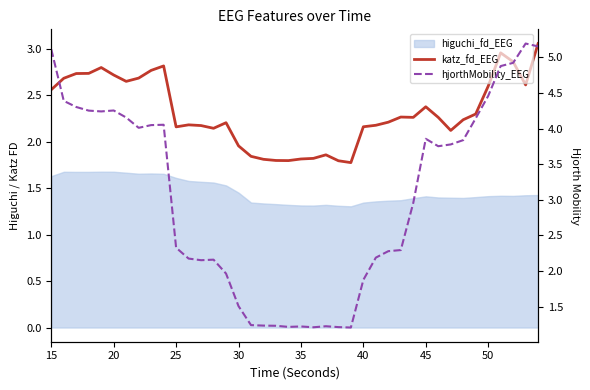

What is the difference between the maximum and minimum values in the katz_fd_EEG series?

1.3